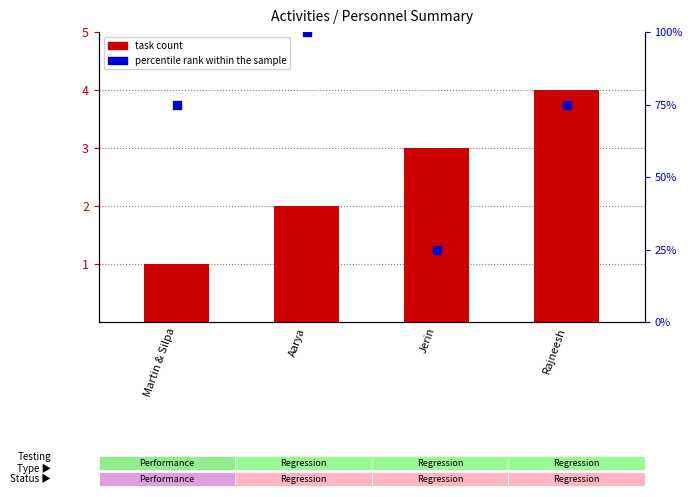

Which series has the largest total across all categories?

percentile rank within the sample